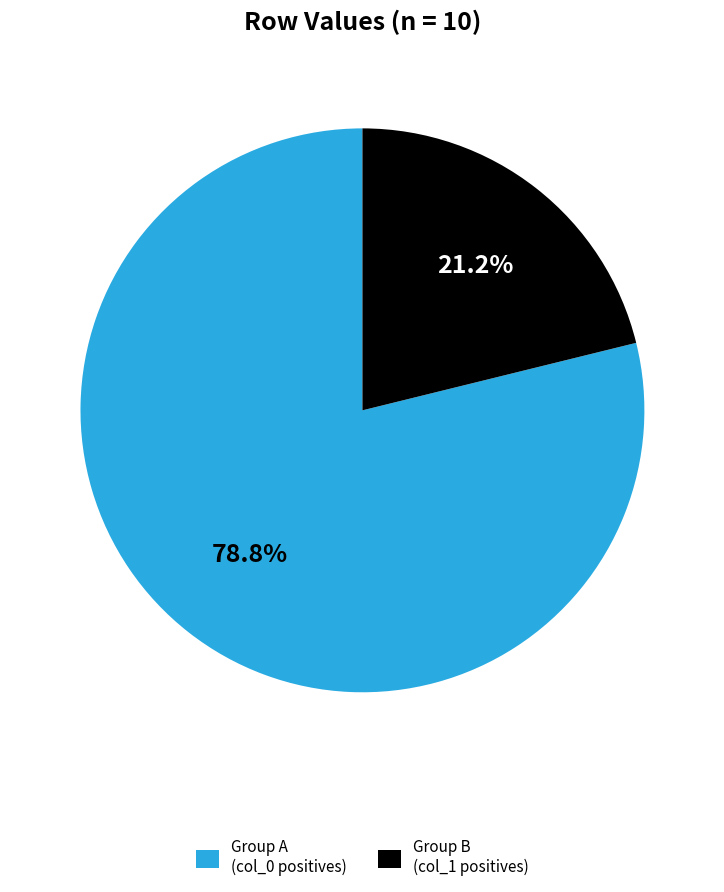

Is the sum of Group B (col_1 positives) and Group A (col_0 positives) greater than half?

Yes